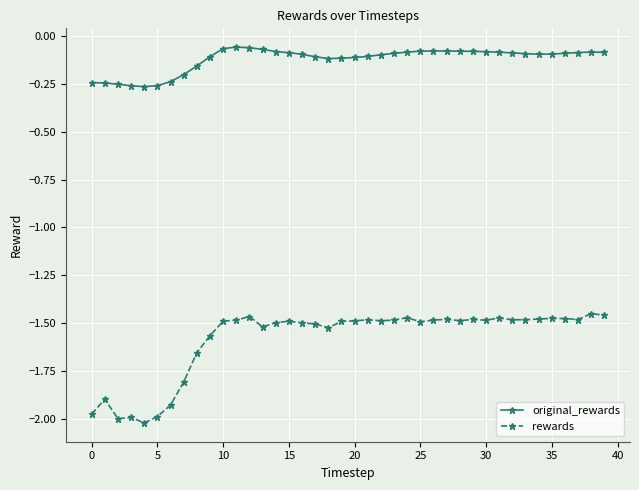

At how many categories does at least one series exceed -1?

40